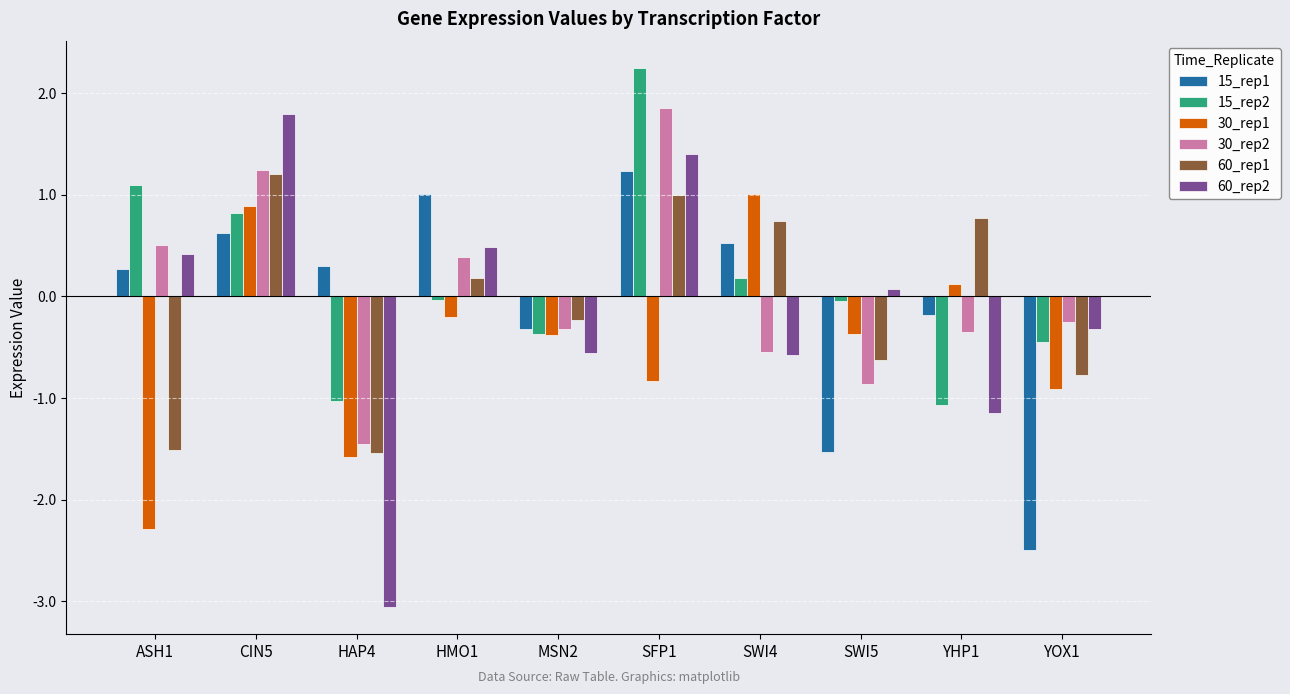

What position from the right is MSN2?

6